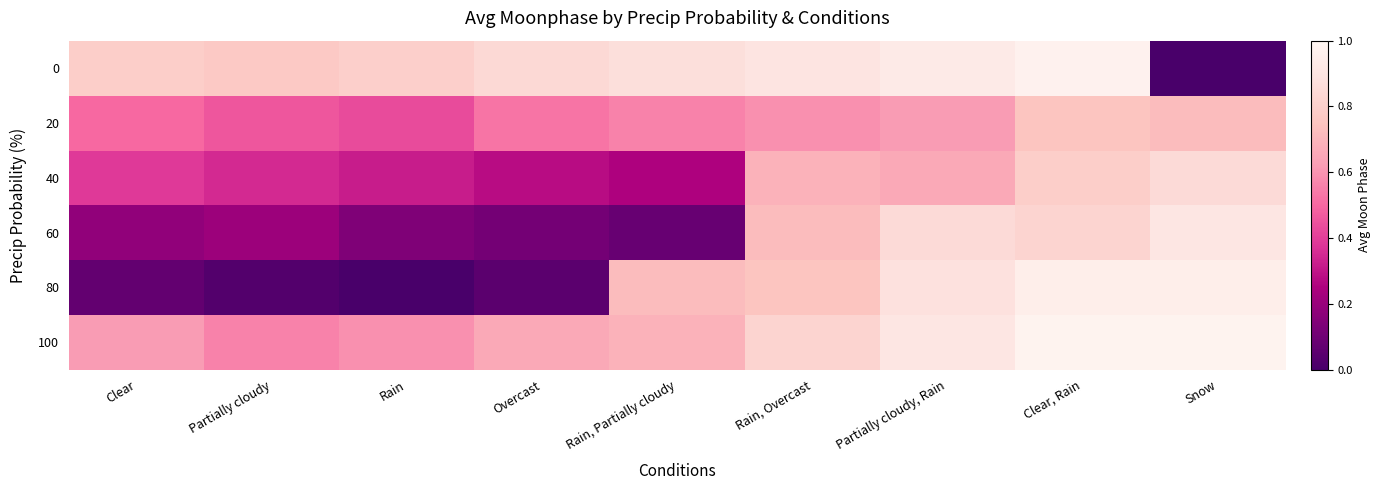

Between Clear and Overcast, which series saw the biggest shift?

40